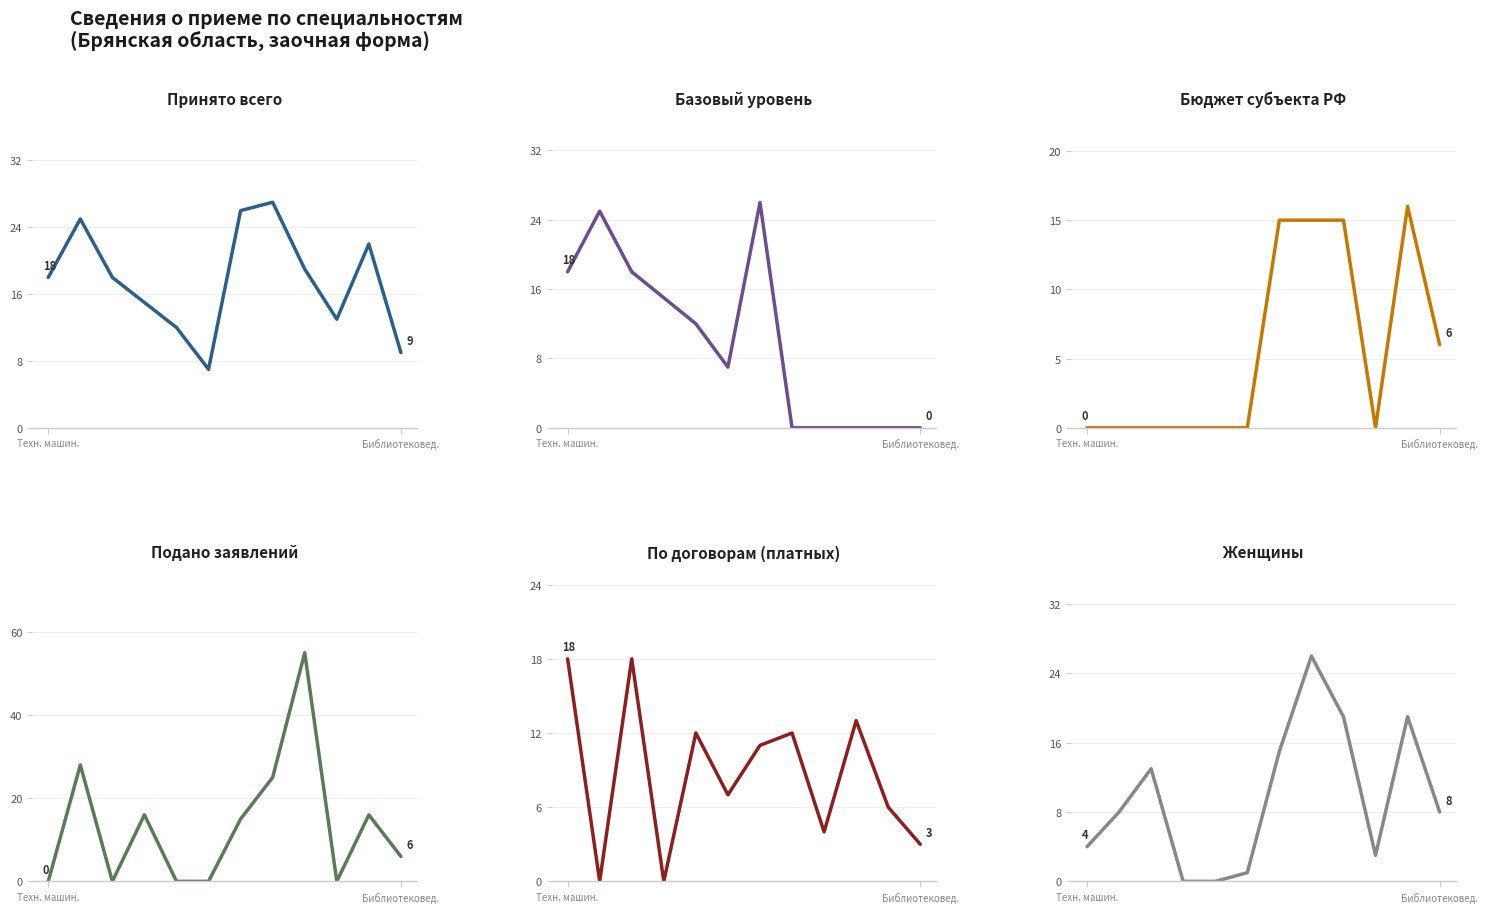

Which series has the largest range (max minus min)?

Подано заявлений бюджет (col_4)